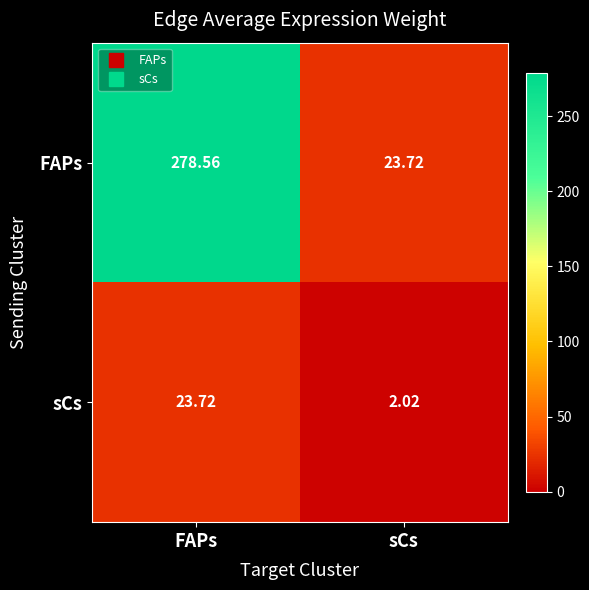

At FAPs, list the series in order from largest to smallest.

FAPs, sCs